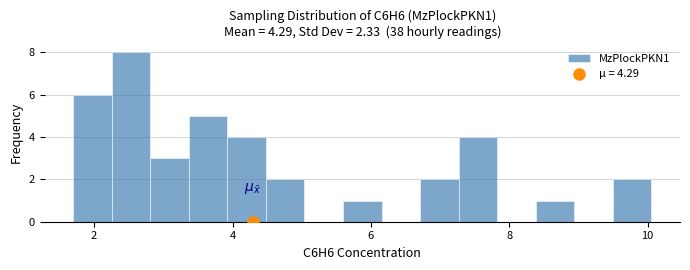

Around what value on the x-axis is the tallest bar? Give the approximate position of its centre, as read against the axis.

2.6